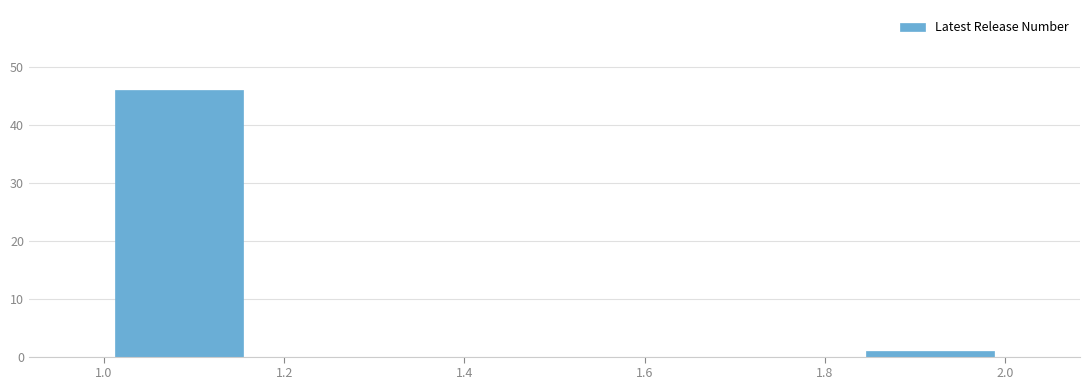

Reading left to right, transcribe this chart: for each bar, give the range it covers on the x-axis and its height. Neither the bar edges nor the heights are printed on the chart, so give them approximately, as read against the axes.

1.00 to 1.16: 46
1.16 to 1.34: 0
1.34 to 1.50: 0
1.50 to 1.66: 0
1.66 to 1.84: 0
1.84 to 2.00: 1